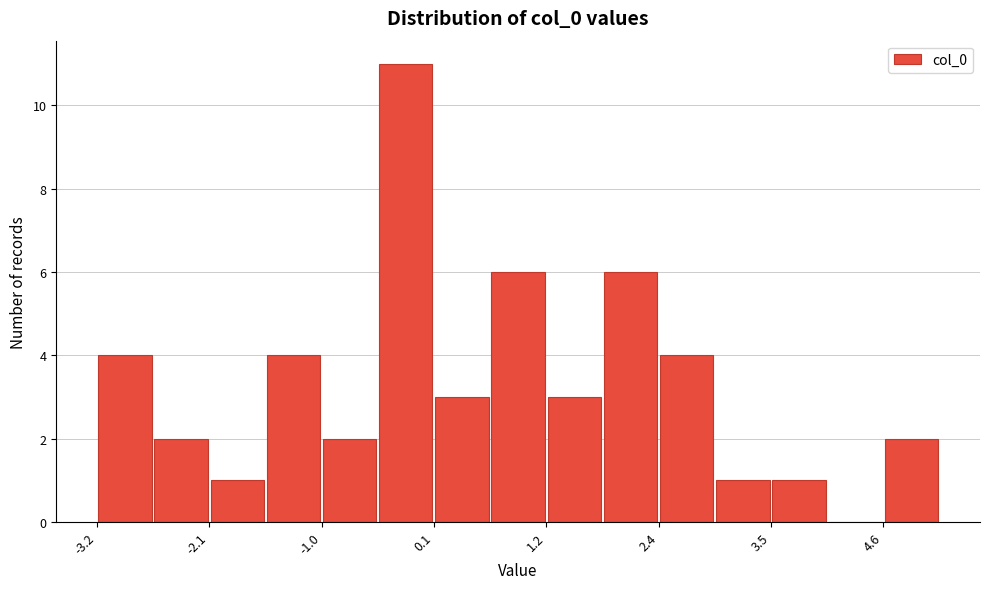

Around what value on the x-axis is the tallest bar? Give the approximate position of its centre, as read against the axis.

-0.2